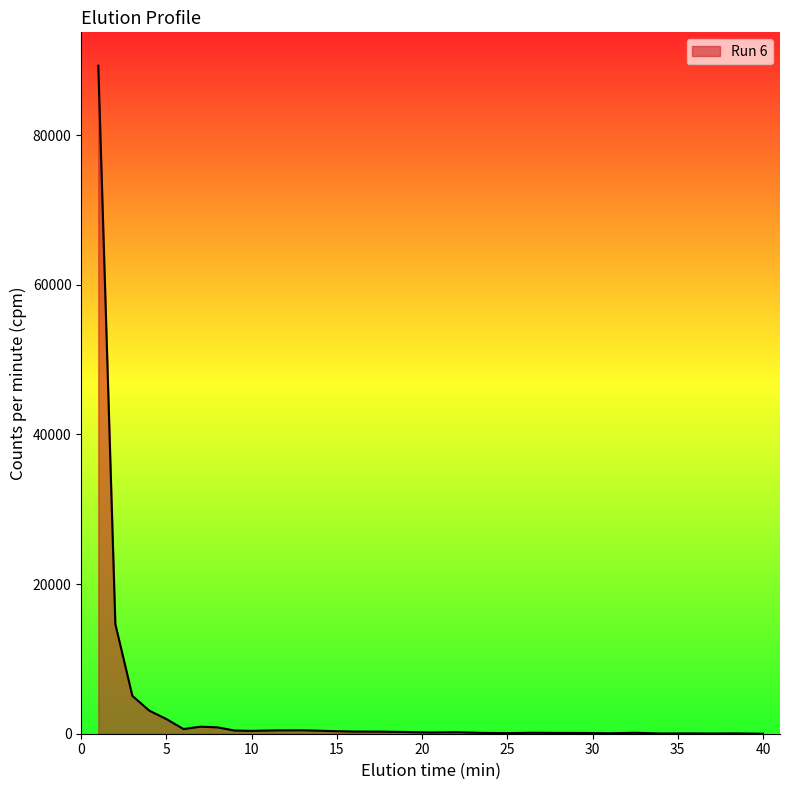

What is the maximum value shown in the chart?

89273.4